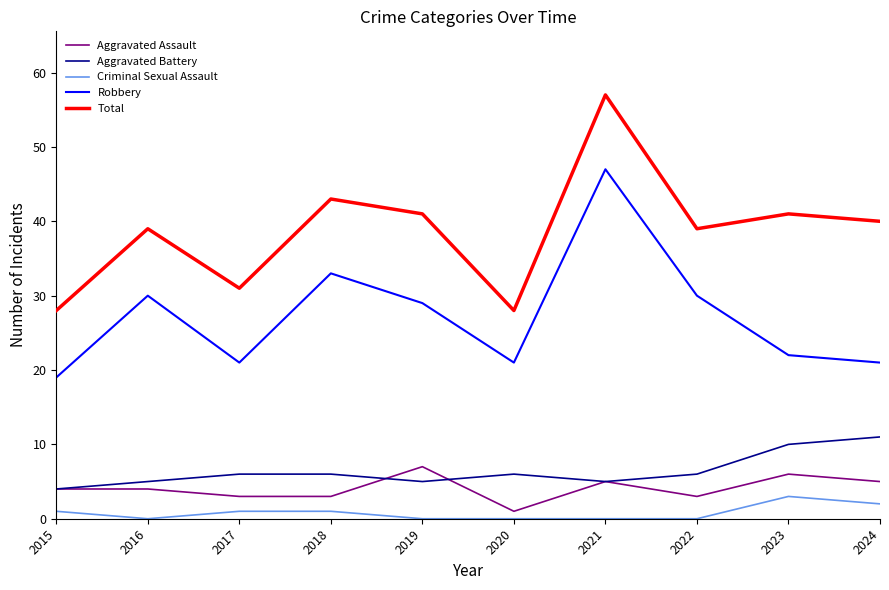

What is the total value across all series at 2016?

78